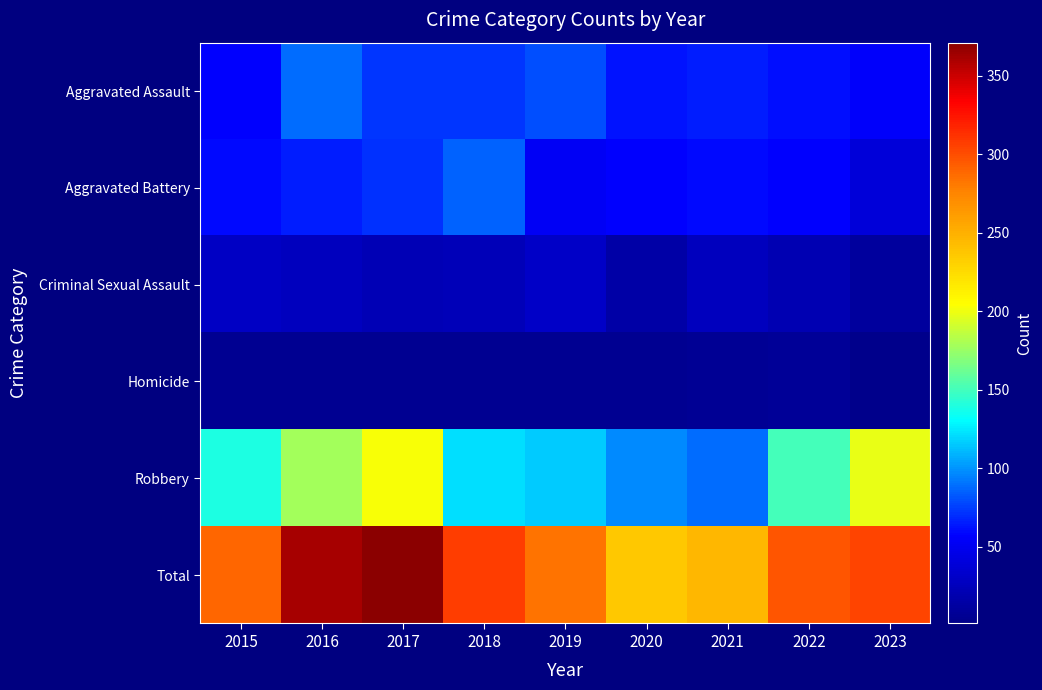

How many data points does each series have?

9